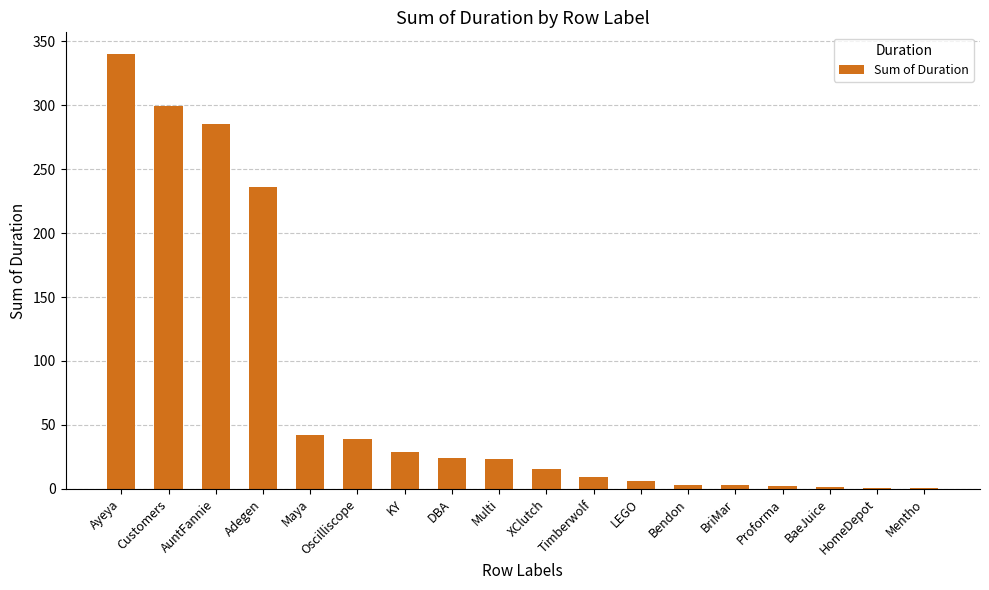

Is it true that the value at Multi is 8.1?

False